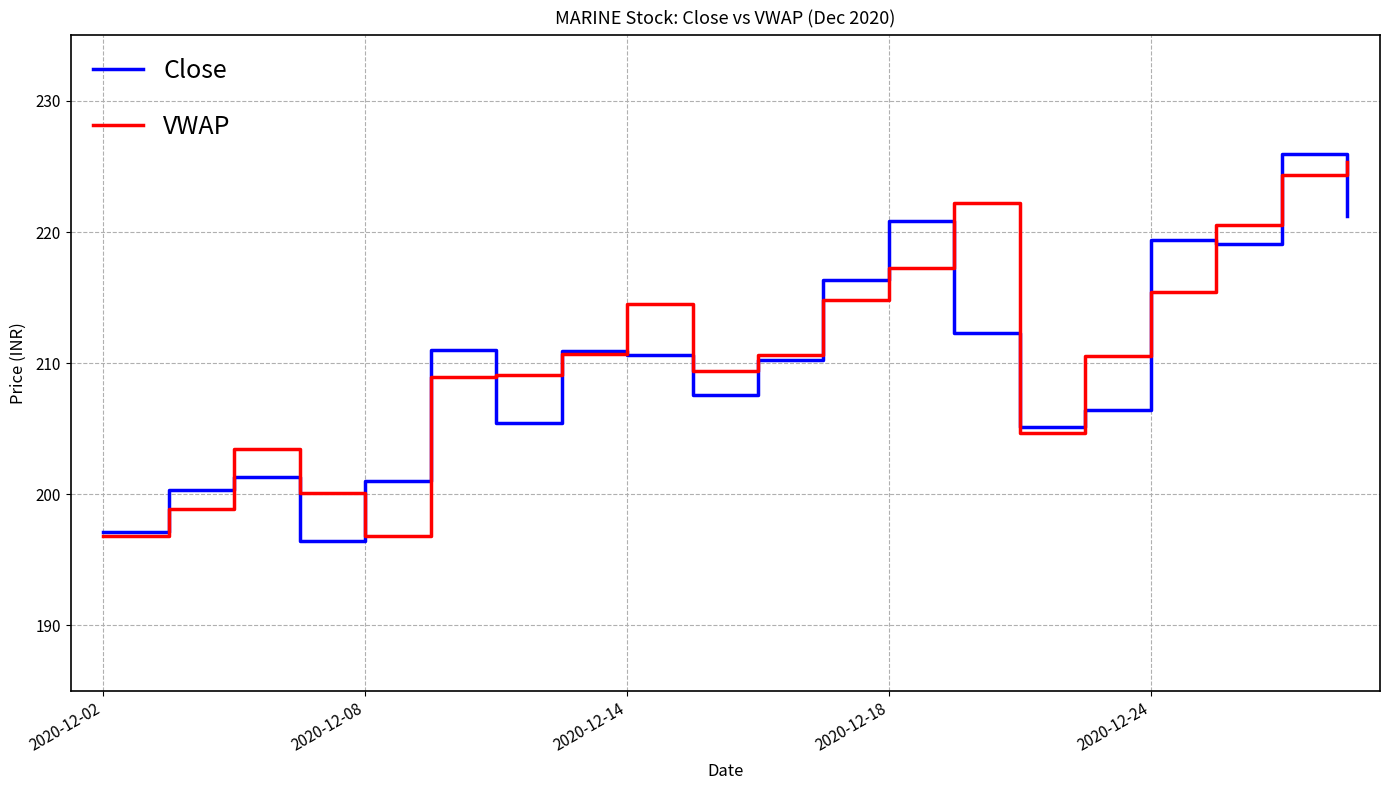

What is the maximum value for VWAP?

225.4